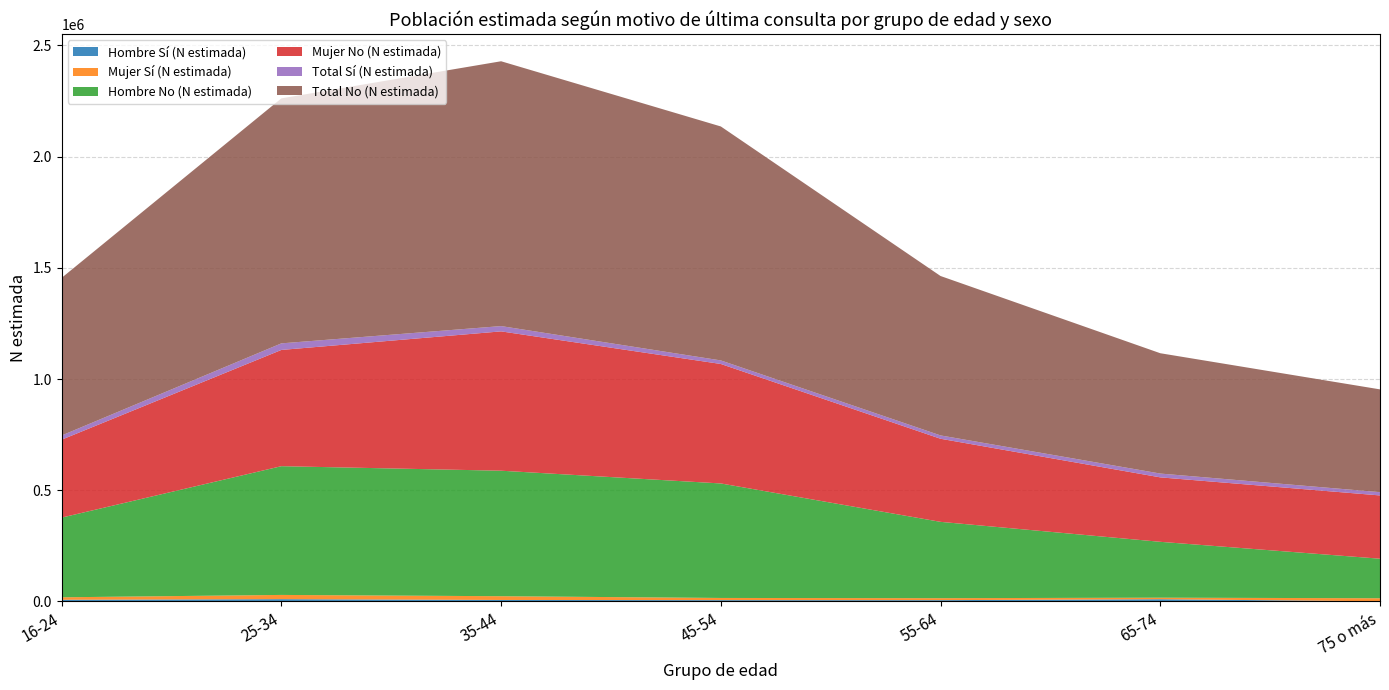

Reading left to right, what are all the values shown in this chart?

Hombre Sí (N estimada): 16-24=7835	25-34=10571	35-44=6933	45-54=6138	55-64=6059	65-74=10212	75 o más=1035
Mujer Sí (N estimada): 16-24=11038	25-34=18980	35-44=16848	45-54=9808	55-64=8914	65-74=6919	75 o más=13654
Hombre No (N estimada): 16-24=358337	25-34=578752	35-44=564169	45-54=514742	55-64=343088	65-74=251166	75 o más=177683
Mujer No (N estimada): 16-24=350261	25-34=522597	35-44=626372	45-54=537073	55-64=373541	65-74=289747	75 o más=284432
Total Sí (N estimada): 16-24=18873	25-34=29551	35-44=23781	45-54=15947	55-64=14973	65-74=17131	75 o más=14689
Total No (N estimada): 16-24=708598	25-34=1101348	35-44=1190541	45-54=1051813	55-64=716629	65-74=540913	75 o más=462115